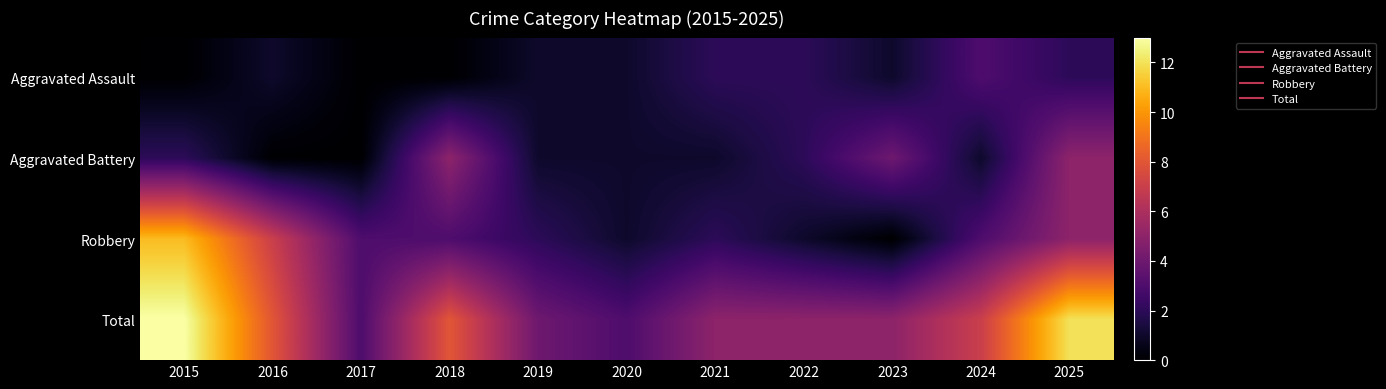

What is the total value across all series at 2018?

16